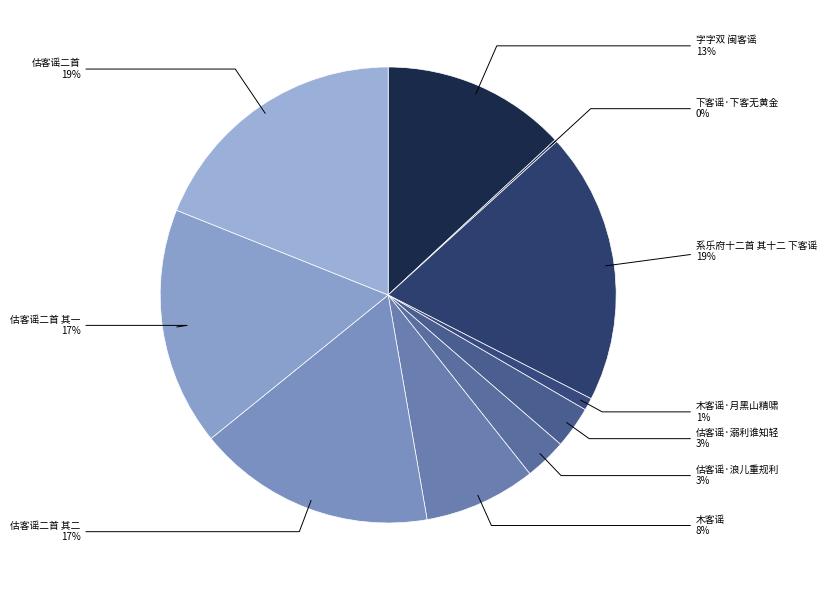

To the nearest percent, what is the difference between the largest and smallest slice percentages?

19%